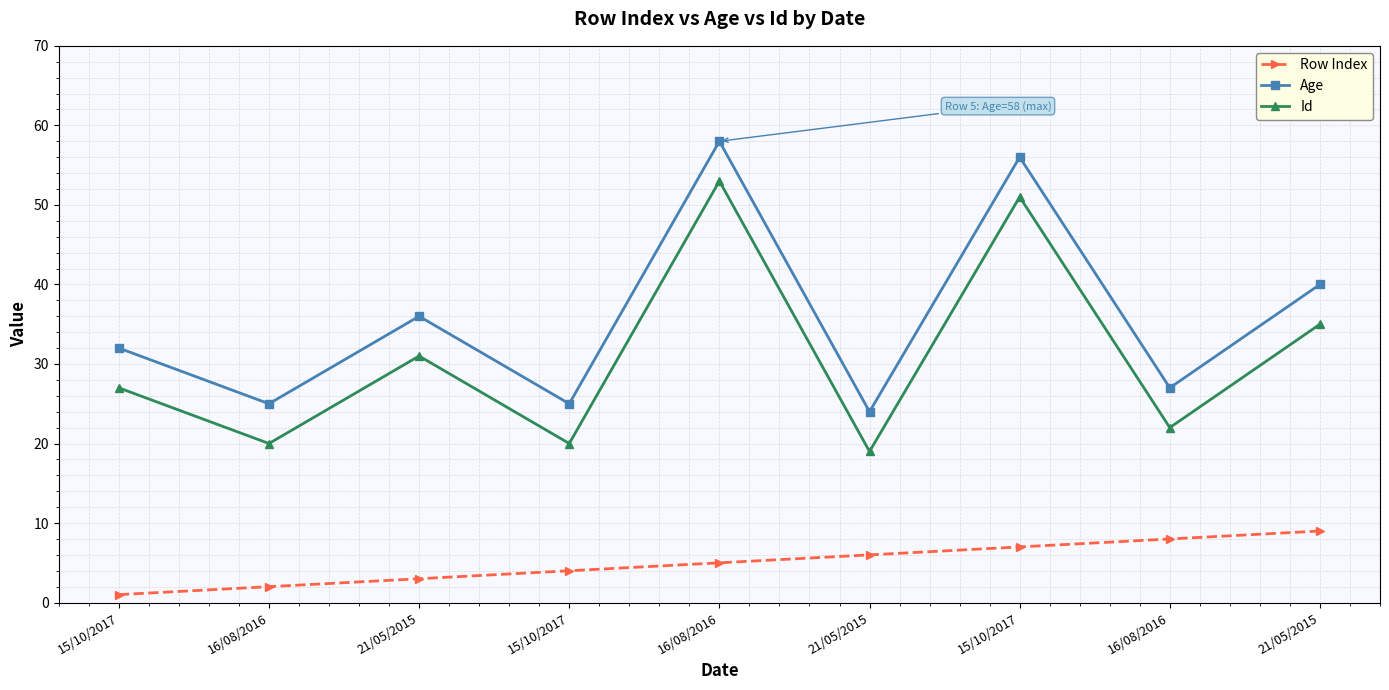

What are all the series names shown in the legend?

Row Index, Age, Id